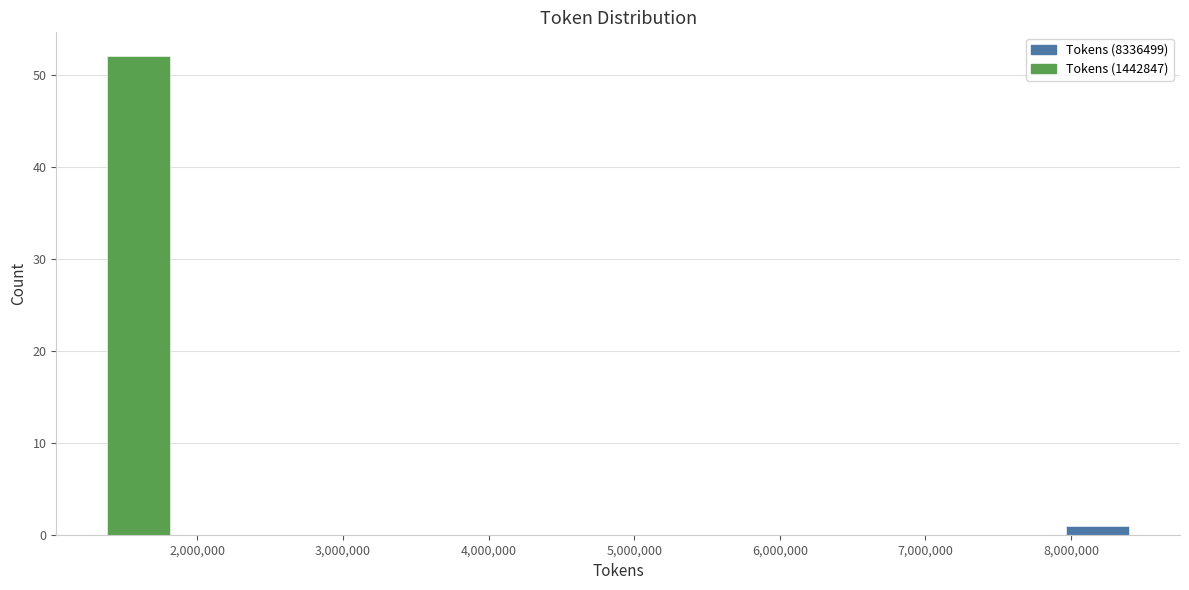

Reading left to right, list every stacked bar in this chart as the range it spans on the x-axis followed by its total height. Neither the bar edges nor the heights are printed on the chart, so give them approximately, as read against the axes.

1300000 to 1800000: 52
1800000 to 2400000: 0
2400000 to 2900000: 0
2900000 to 3400000: 0
3400000 to 3900000: 0
3900000 to 4400000: 0
4400000 to 4900000: 0
4900000 to 5400000: 0
5400000 to 5900000: 0
5900000 to 6400000: 0
6400000 to 6900000: 0
6900000 to 7400000: 0
7400000 to 7900000: 0
7900000 to 8400000: 1